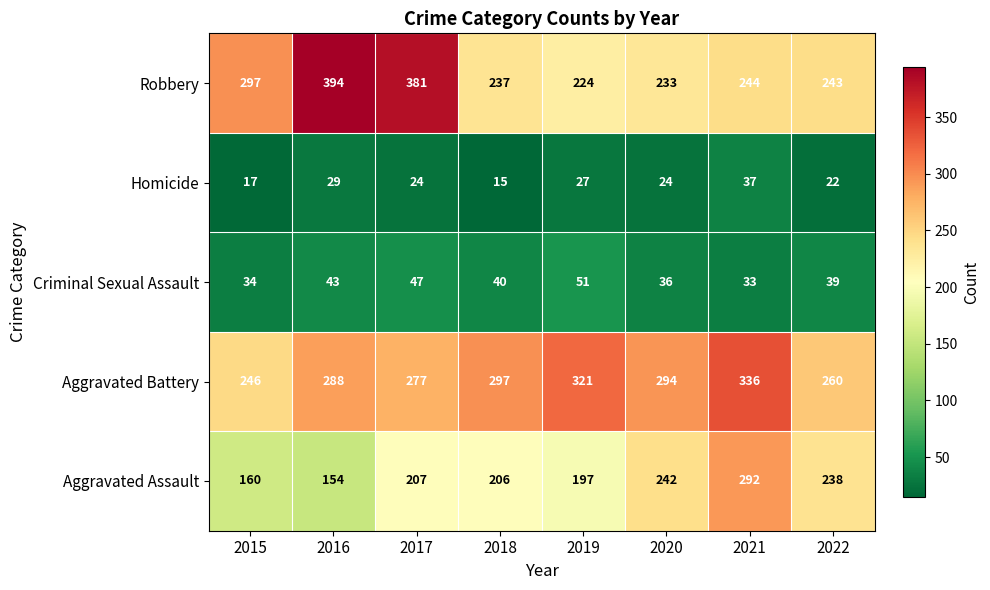

Rank the series by their maximum value, from highest to lowest.

Robbery, Aggravated Battery, Aggravated Assault, Criminal Sexual Assault, Homicide